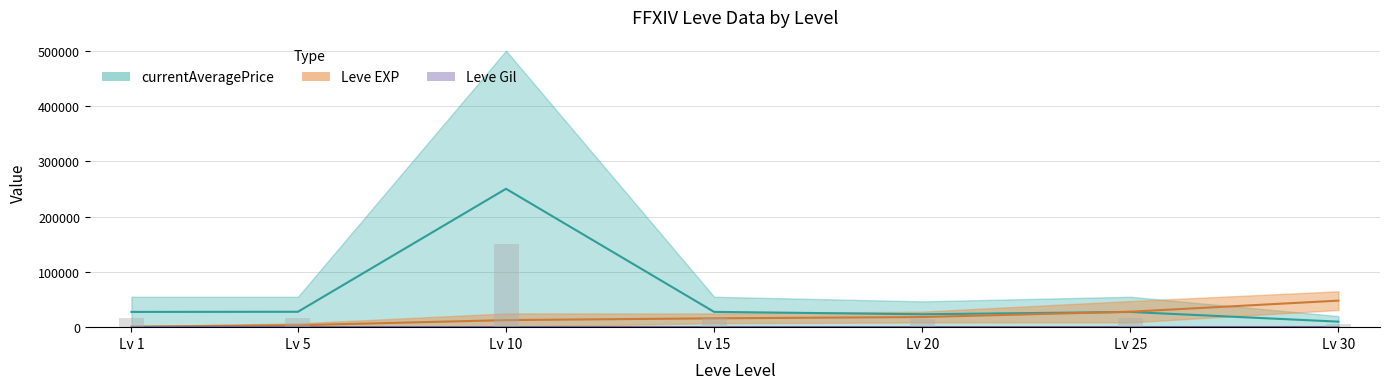

At which label is Leve EXP lower closest to 15590?

25